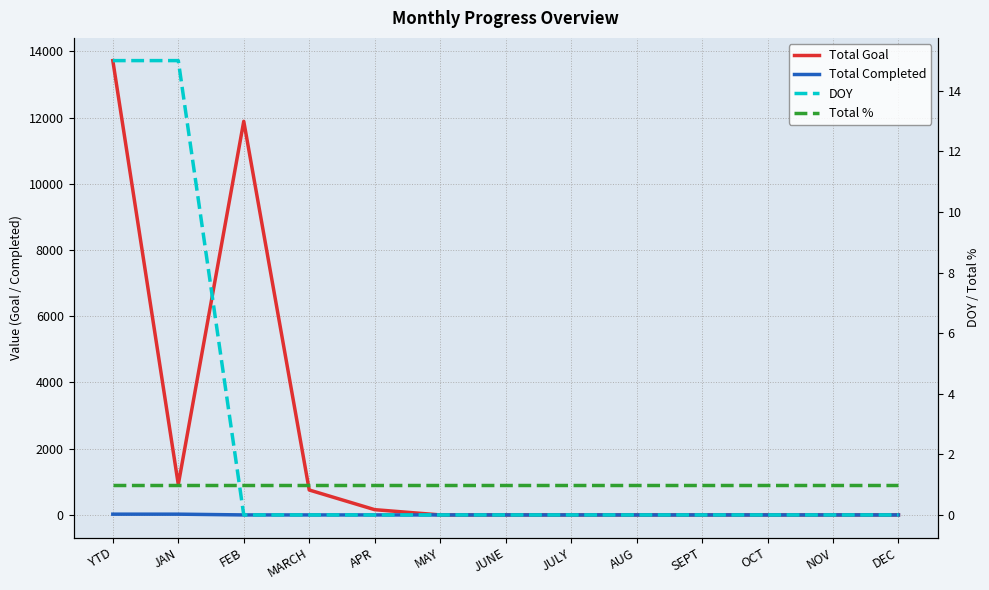

Where do Total % and Total Goal first cross each other?

APR and MAY